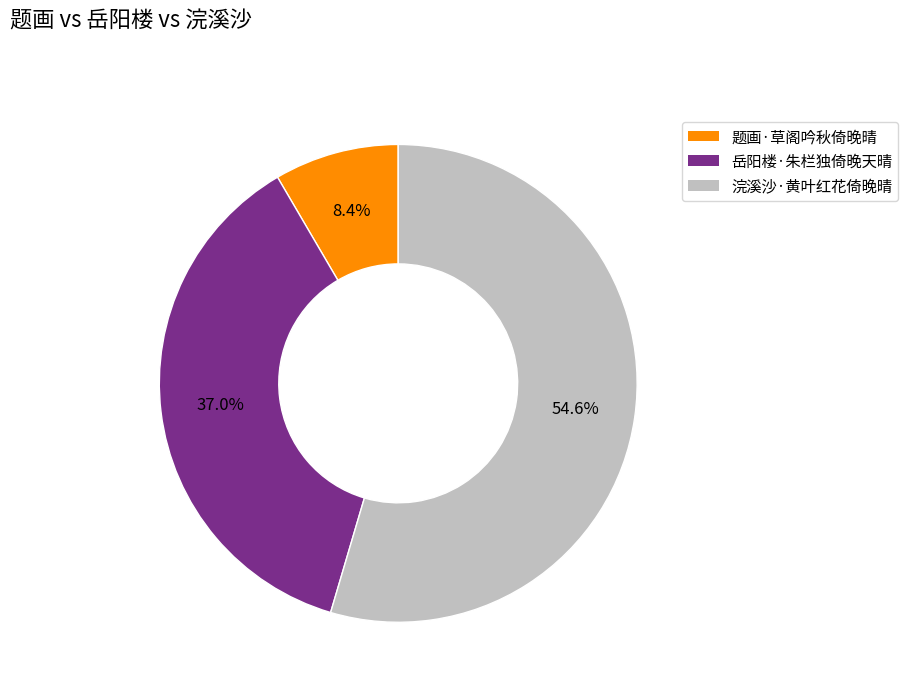

What is the majority slice?

浣溪沙·黄叶红花倚晚晴